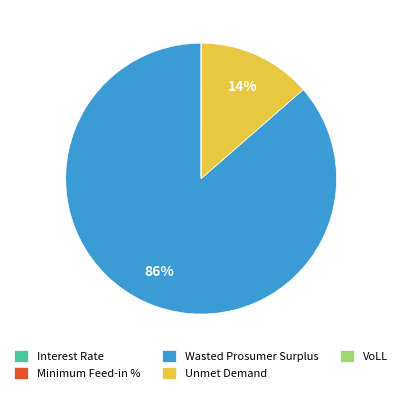

Is there a majority slice in this chart?

Yes